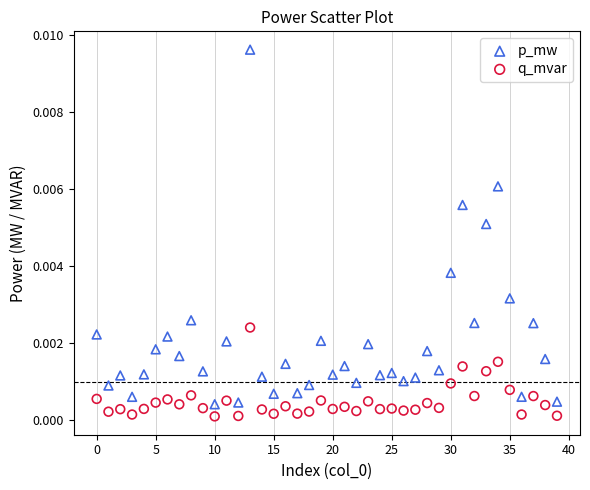

What are all the series names shown in the legend?

p_mw, q_mvar